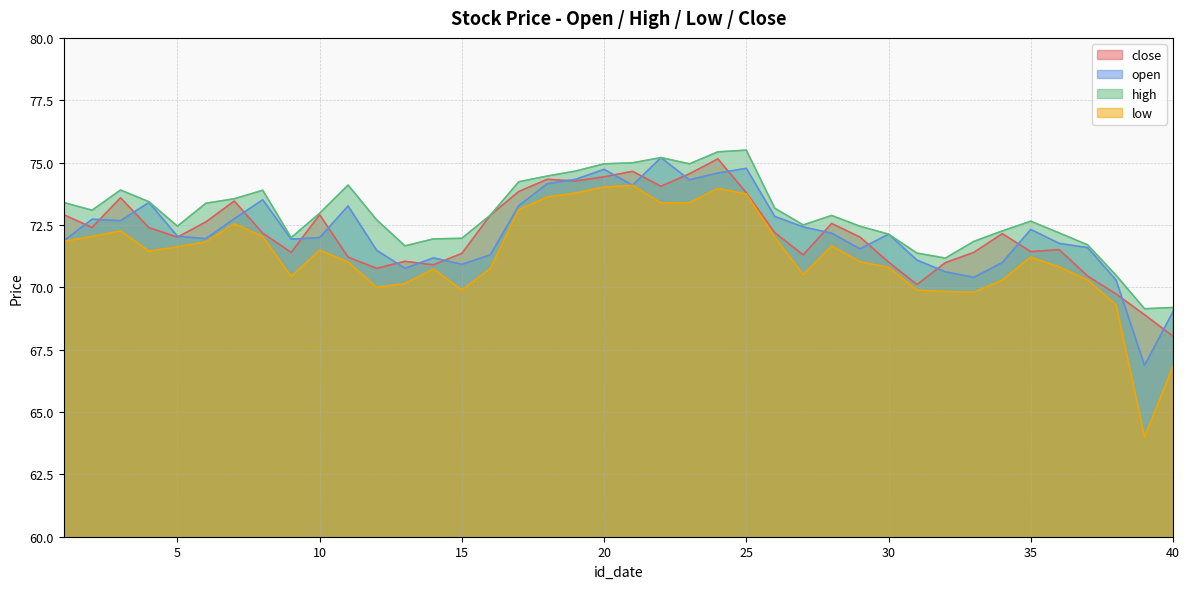

True or false: high and close cross at least once.

False